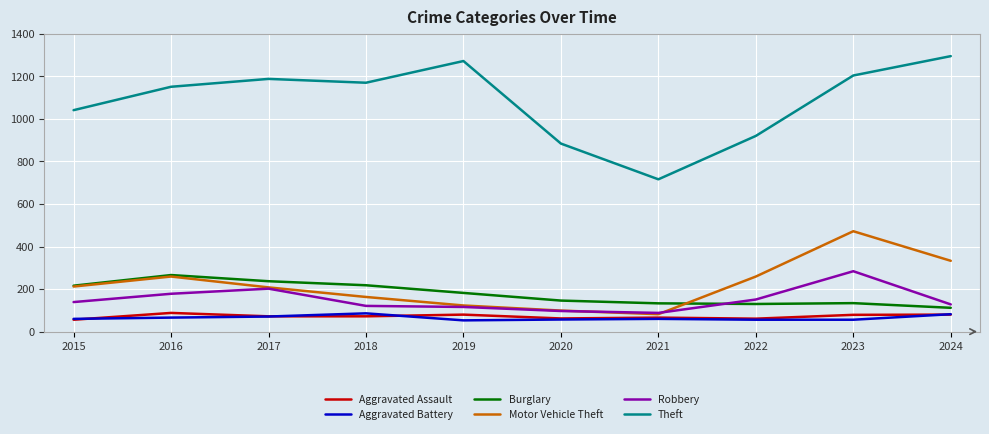

What are all the series names shown in the legend?

Aggravated Assault, Aggravated Battery, Burglary, Motor Vehicle Theft, Robbery, Theft